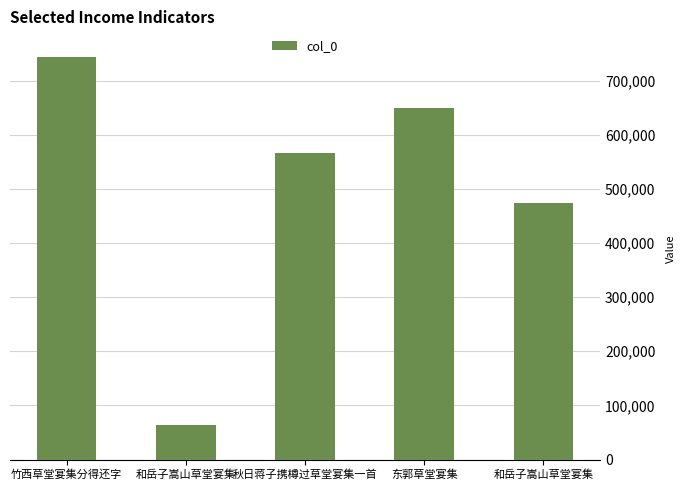

Which category has the lowest value across all series?

和岳子嵩山草堂宴集